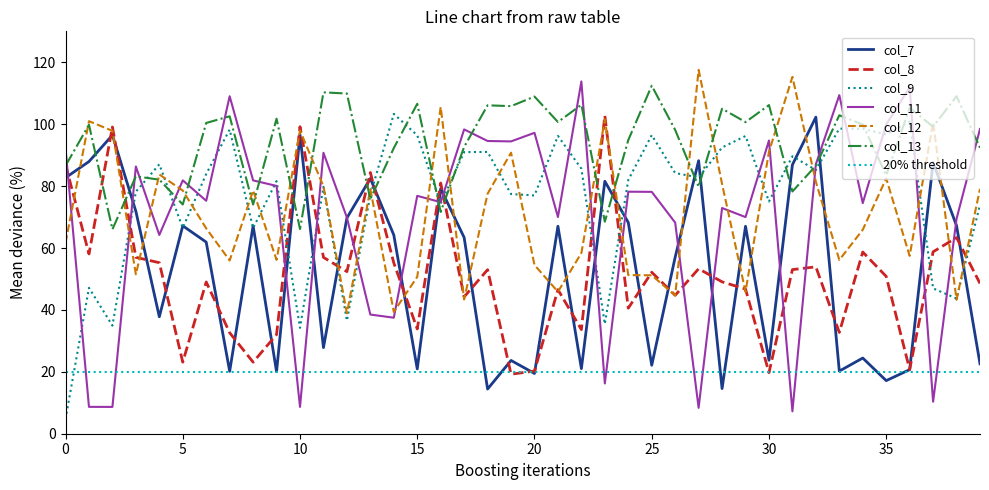

The col_11 series shows 153.9 at 35. True or false?

False